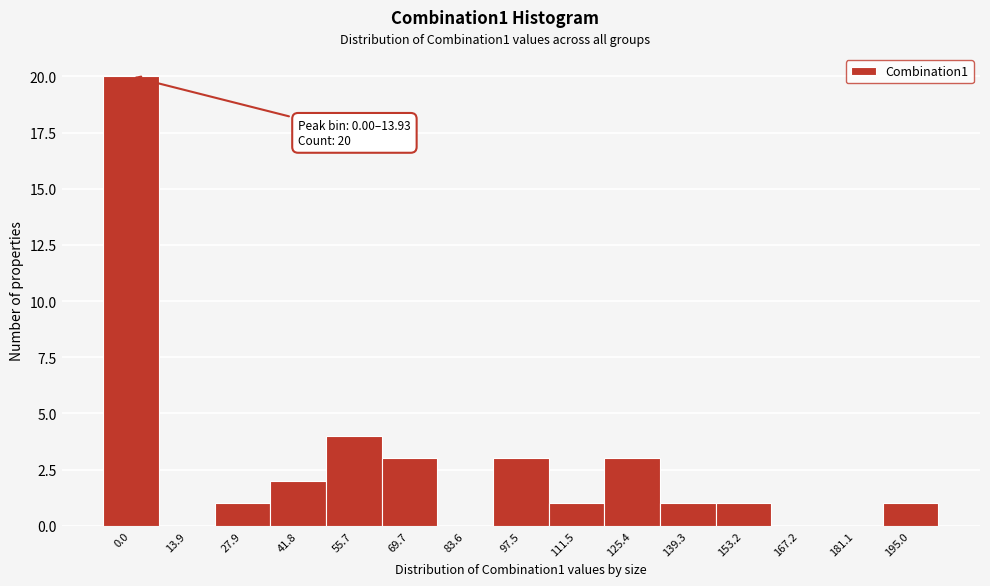

Reading right to left, list all the values displayed in this chart.

195.0=1	181.1=0	167.2=0	153.2=1	139.3=1	125.4=3	111.5=1	97.5=3	83.6=0	69.7=3	55.7=4	41.8=2	27.9=1	13.9=0	0.0=20